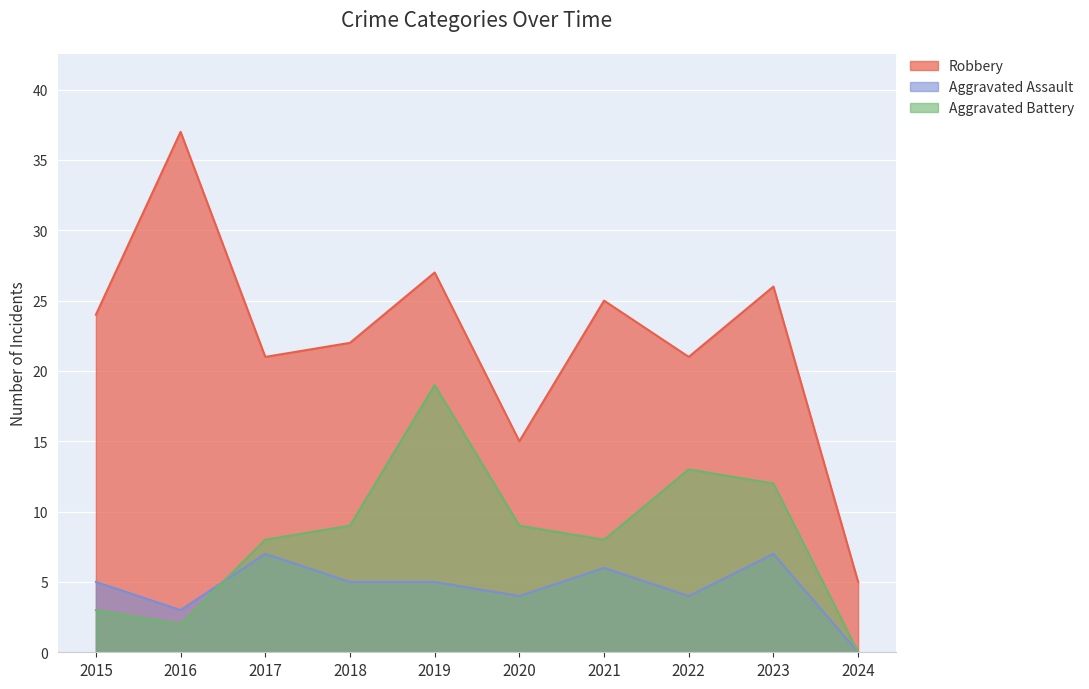

How many values in Aggravated Assault are above zero?

9